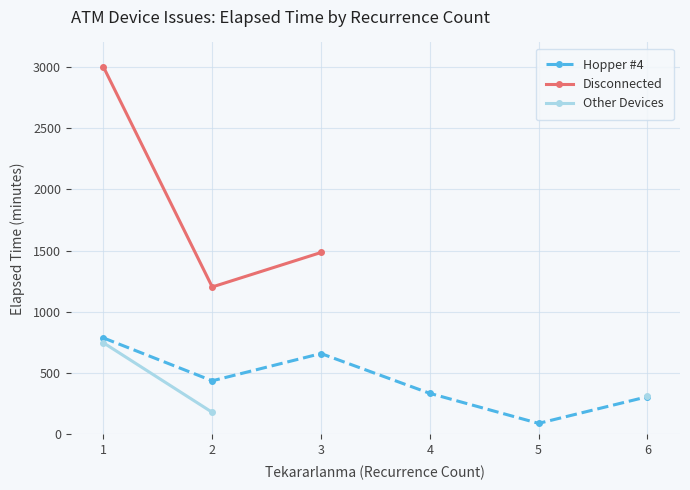

Is the value of Other Devices at 1 greater than the value of Disconnected at 1?

No